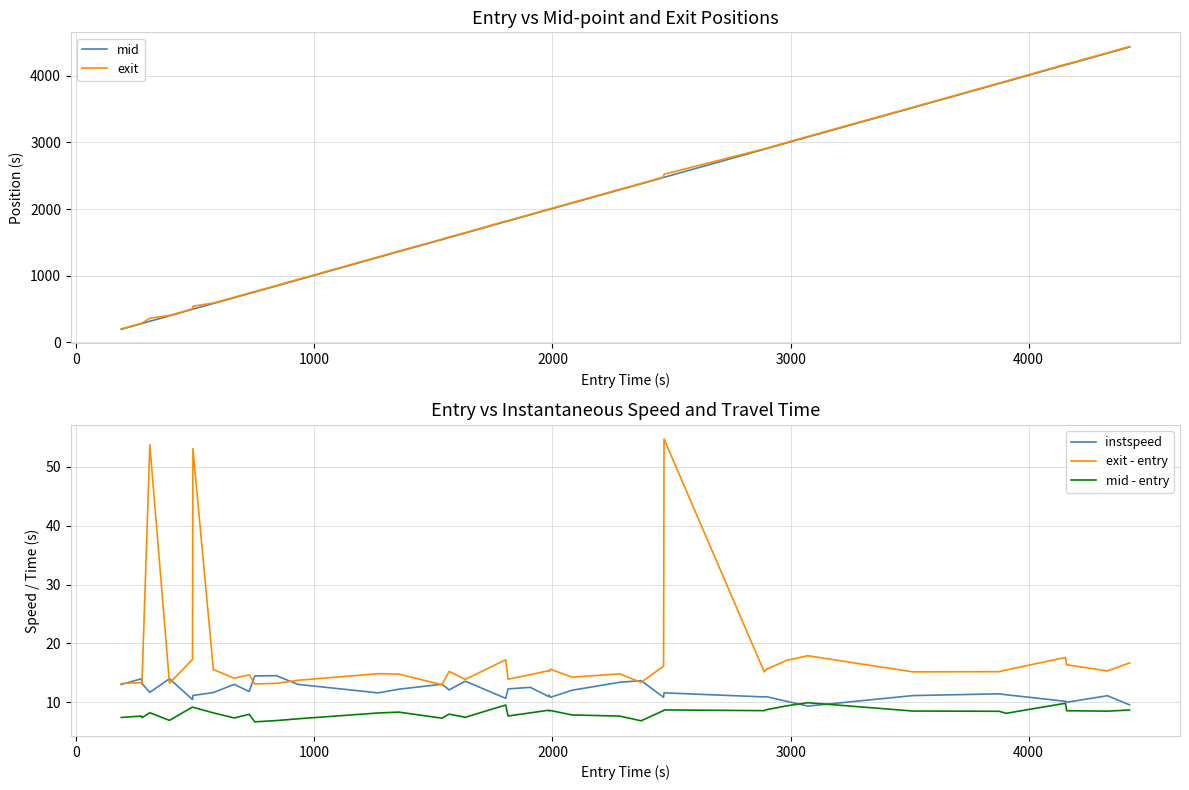

What is the lowest value of the instspeed series?

9.4